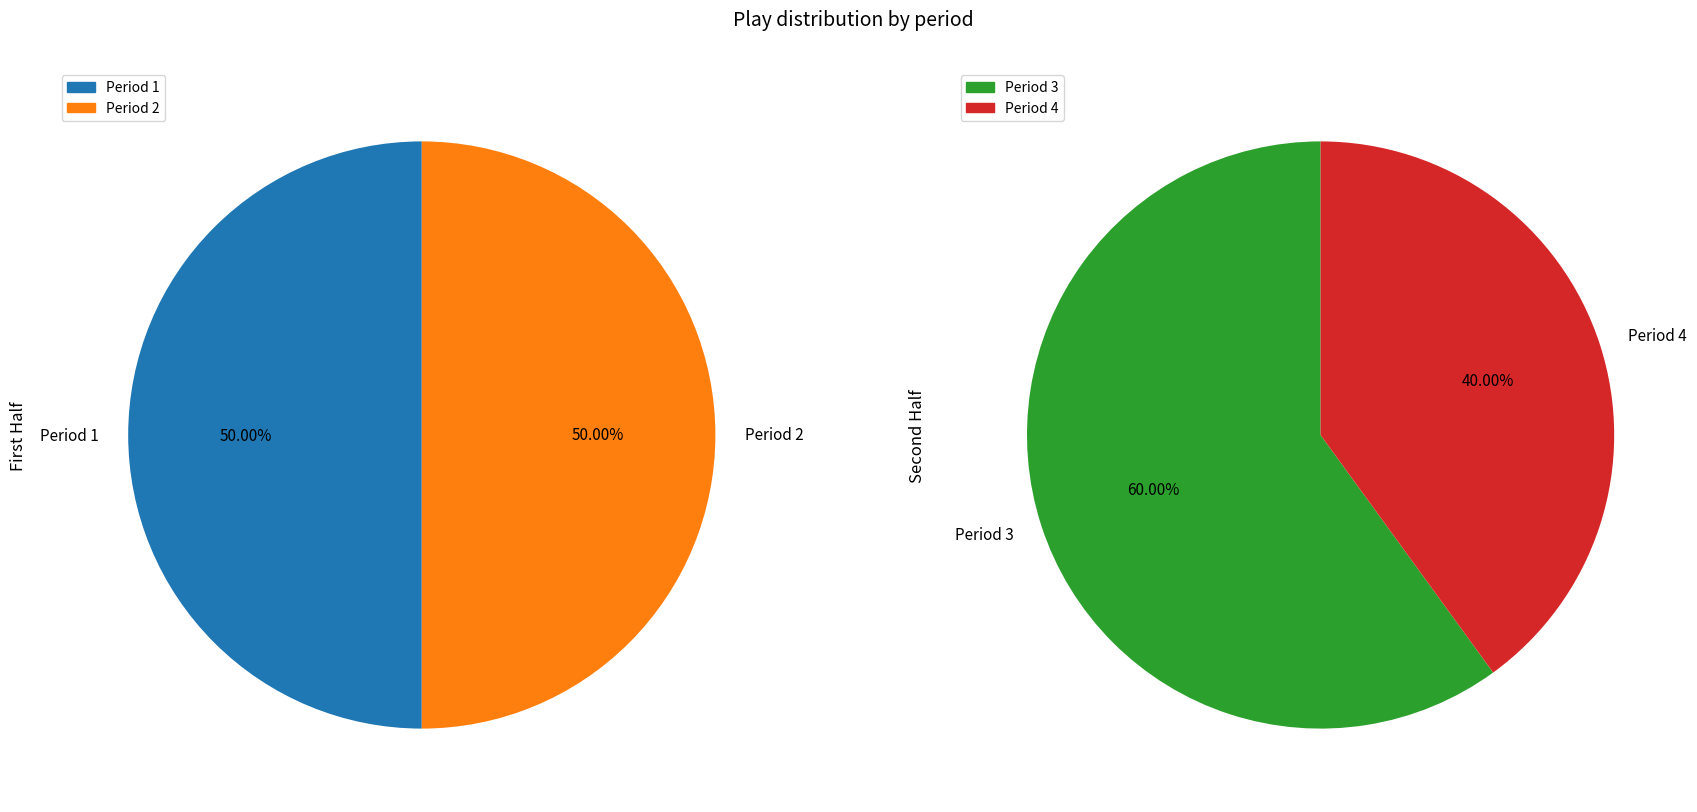

Which has a higher value, Period 2 or Period 1?

Period 2